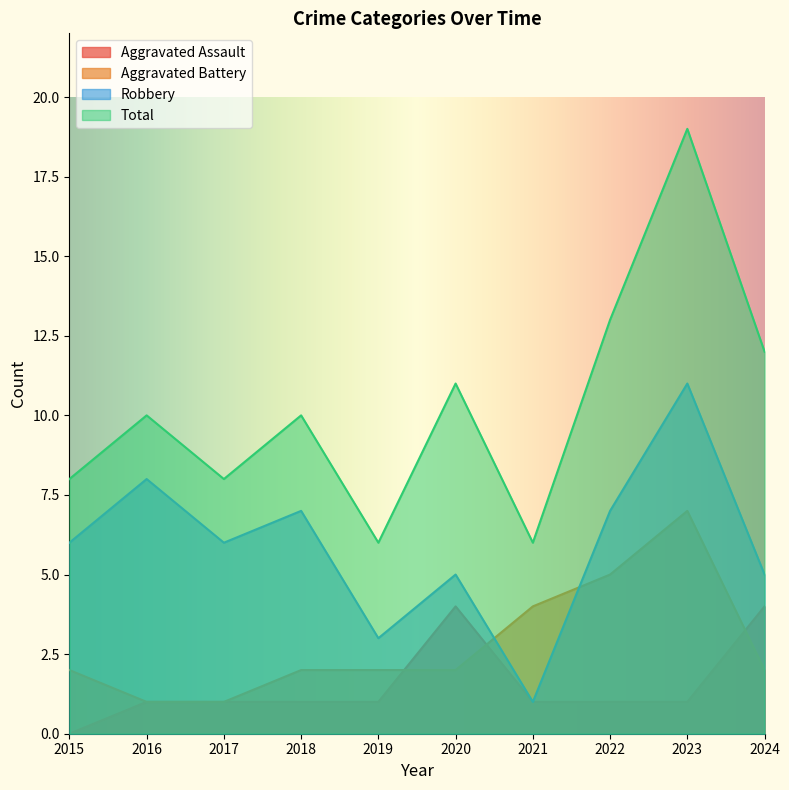

Read the Robbery value at 2019.

3